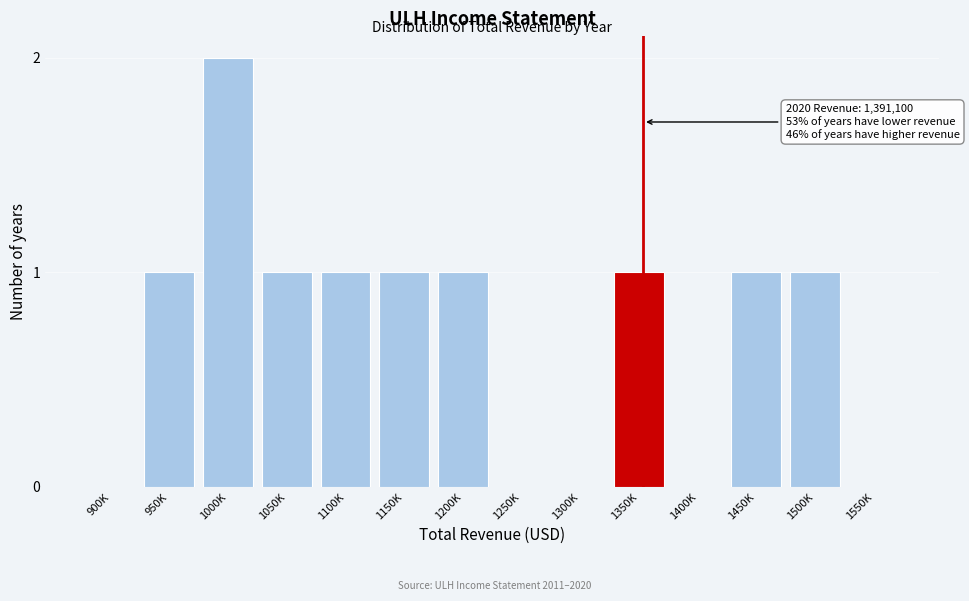

Reading left to right, what are all the values shown in this chart?

900K=0	950K=1	1000K=2	1050K=1	1100K=1	1150K=1	1200K=1	1250K=0	1300K=0	1350K=1	1400K=0	1450K=1	1500K=1	1550K=0